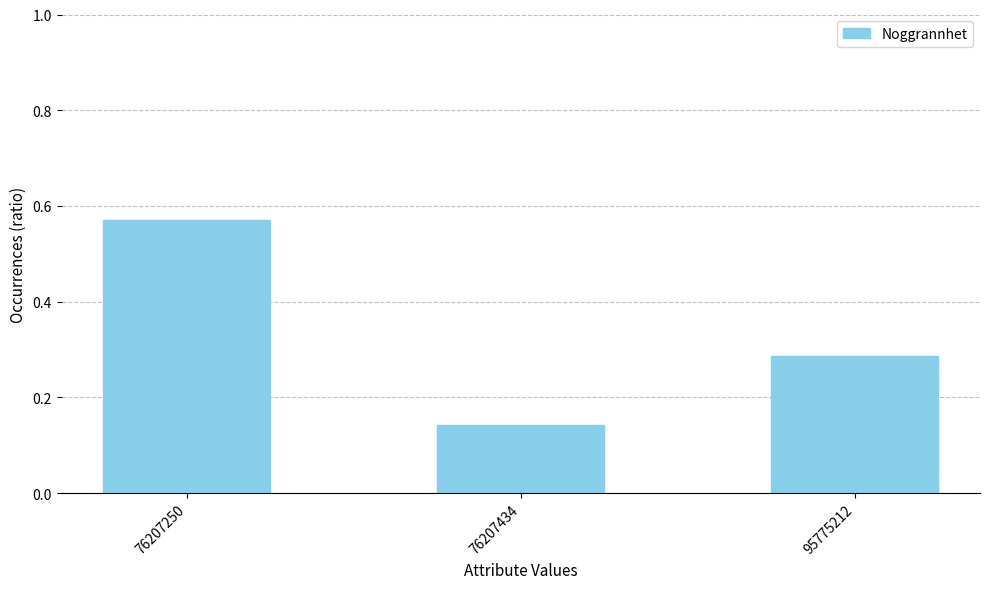

List the labels in order of value, largest first.

76207250, 95775212, 76207434